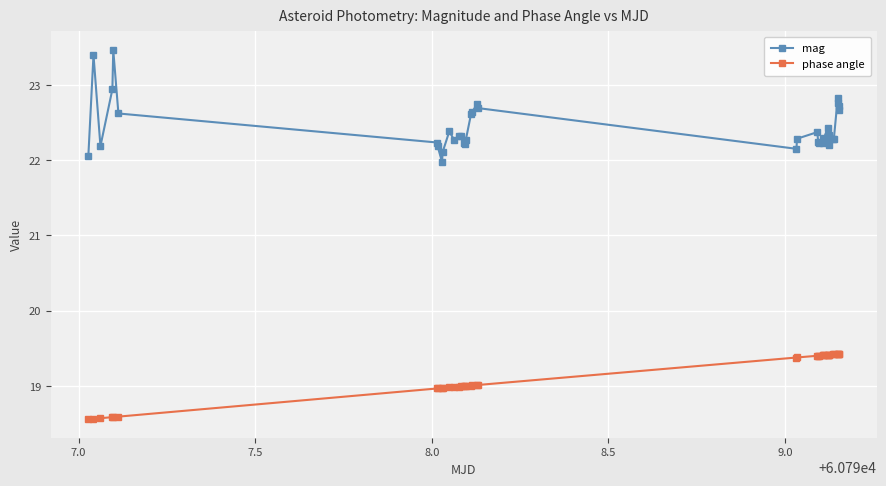

What is the value of the mag point at the 1st from the left?

22.1